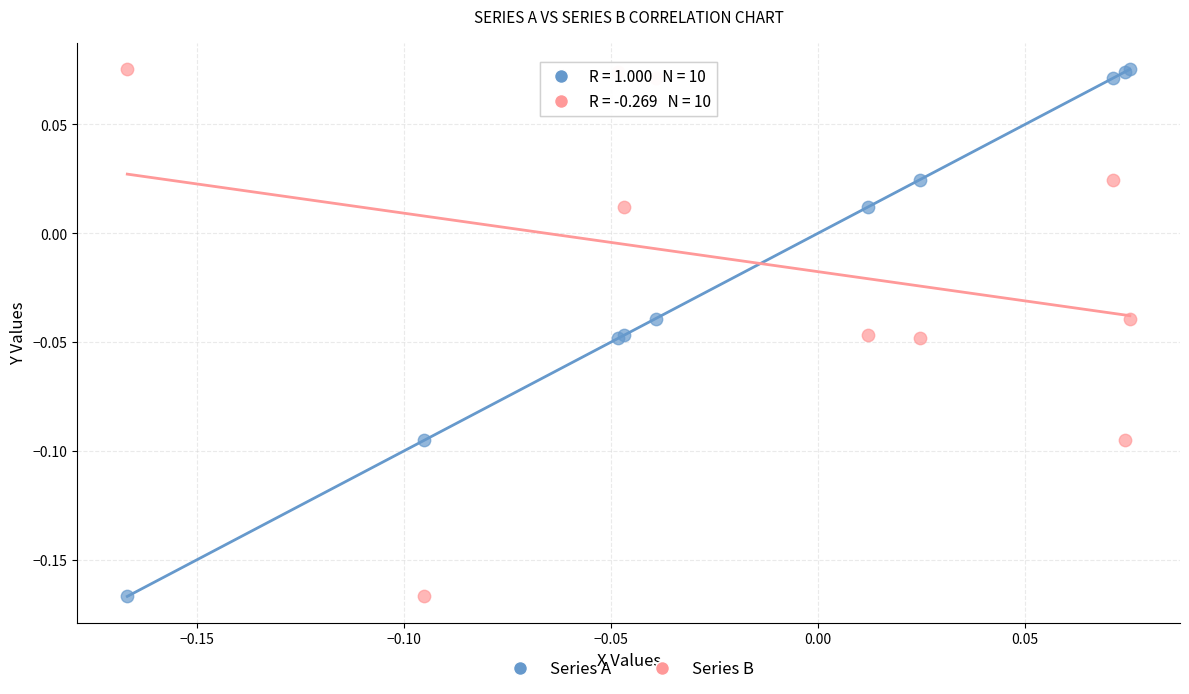

What are all the series names shown in the legend?

Series A, Series B